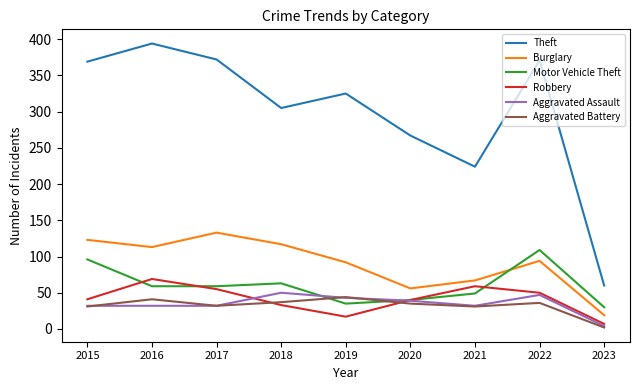

What is the lowest value of the Aggravated Battery series?

2